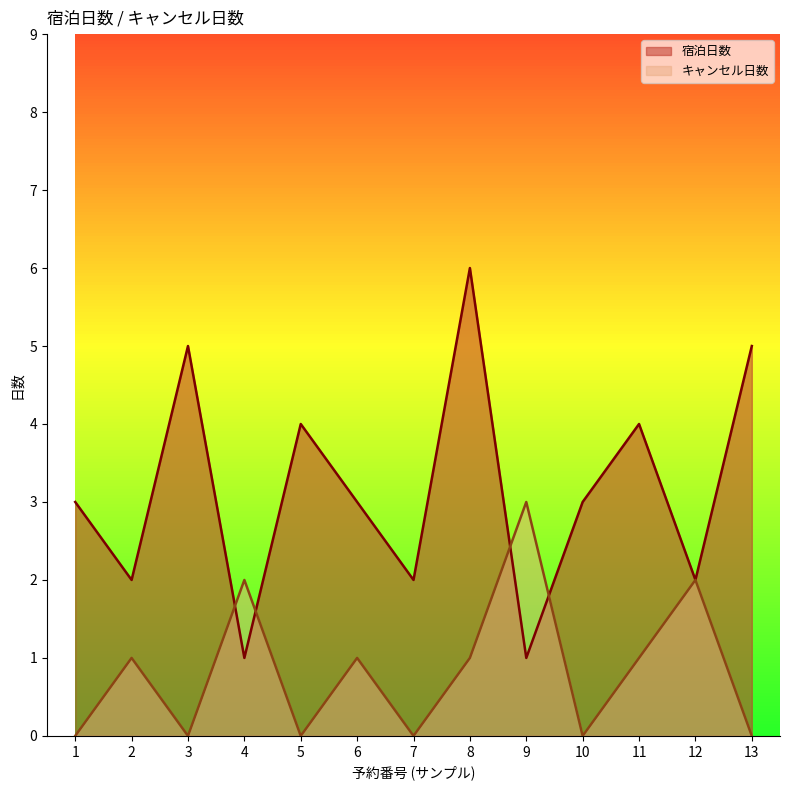

Is the value of キャンセル日数 at 1 greater than the value of 宿泊日数 at 12?

No